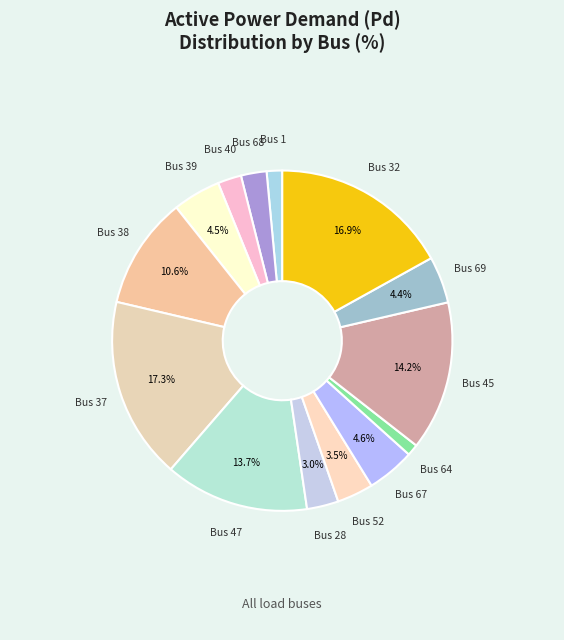

Is there any slice that represents more than half of the pie?

No